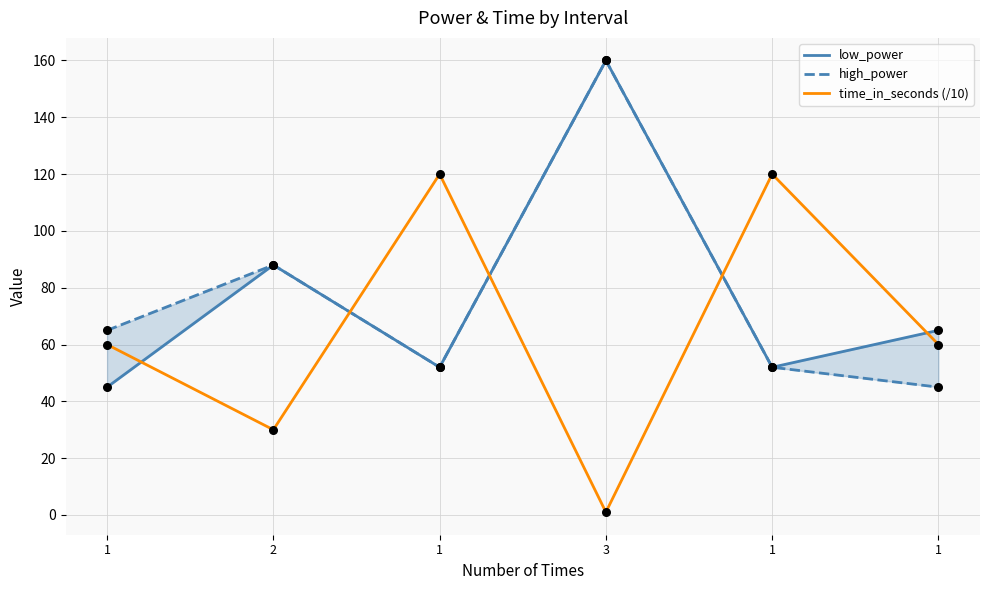

At how many categories does at least one series exceed 52?

6